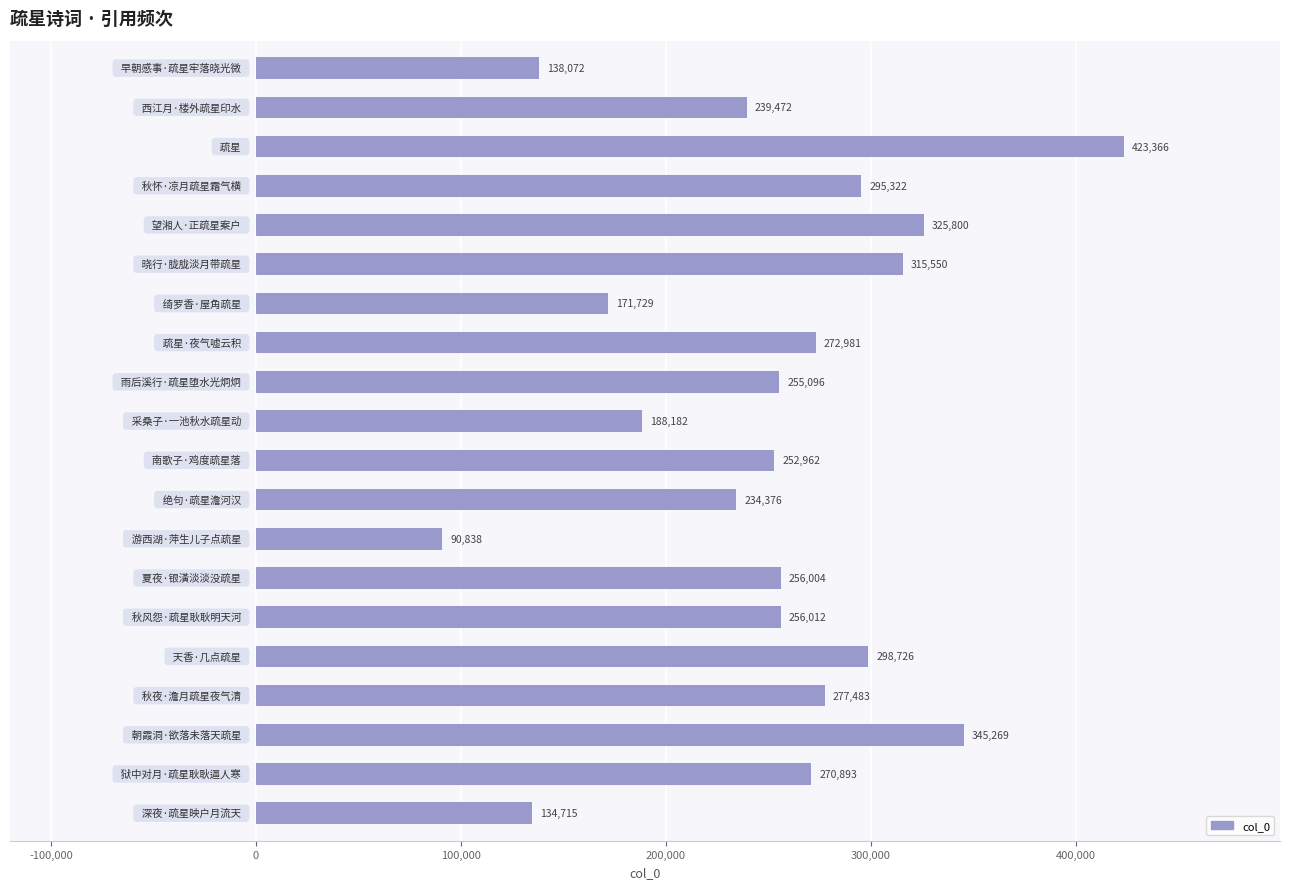

What is the difference between the second highest and second lowest values?

210554